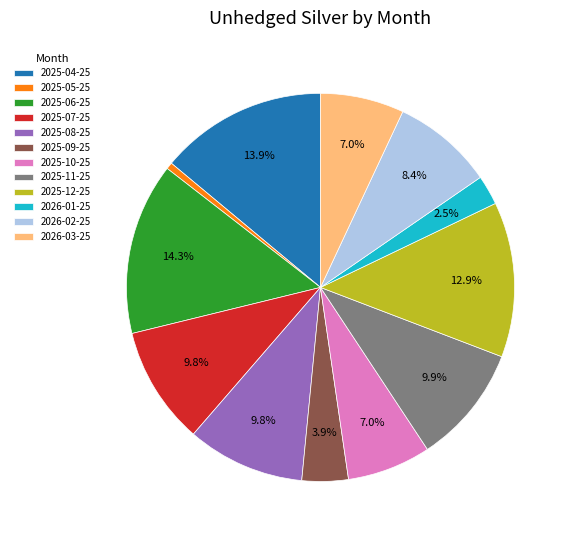

Is there a majority slice in this chart?

No